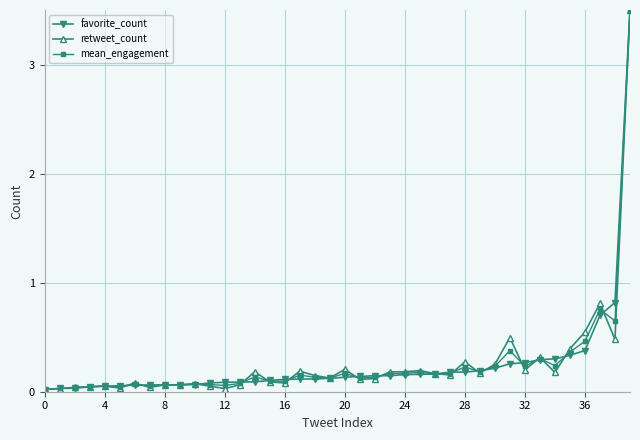

What is the greatest value displayed?

3.5